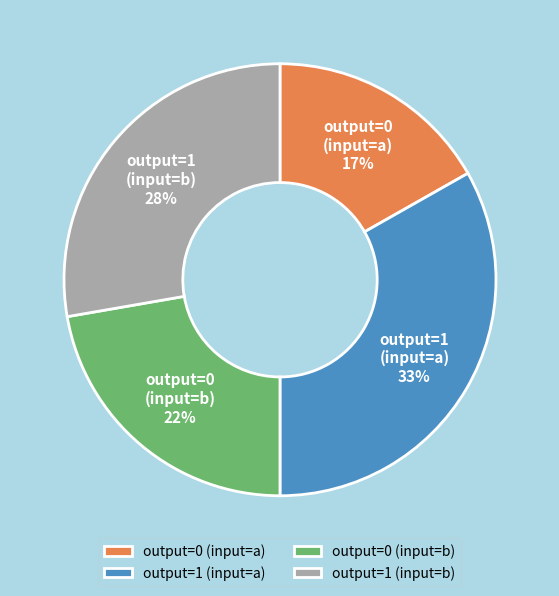

The output=1 (input=a) slice represents 42% of the pie. True or false?

False